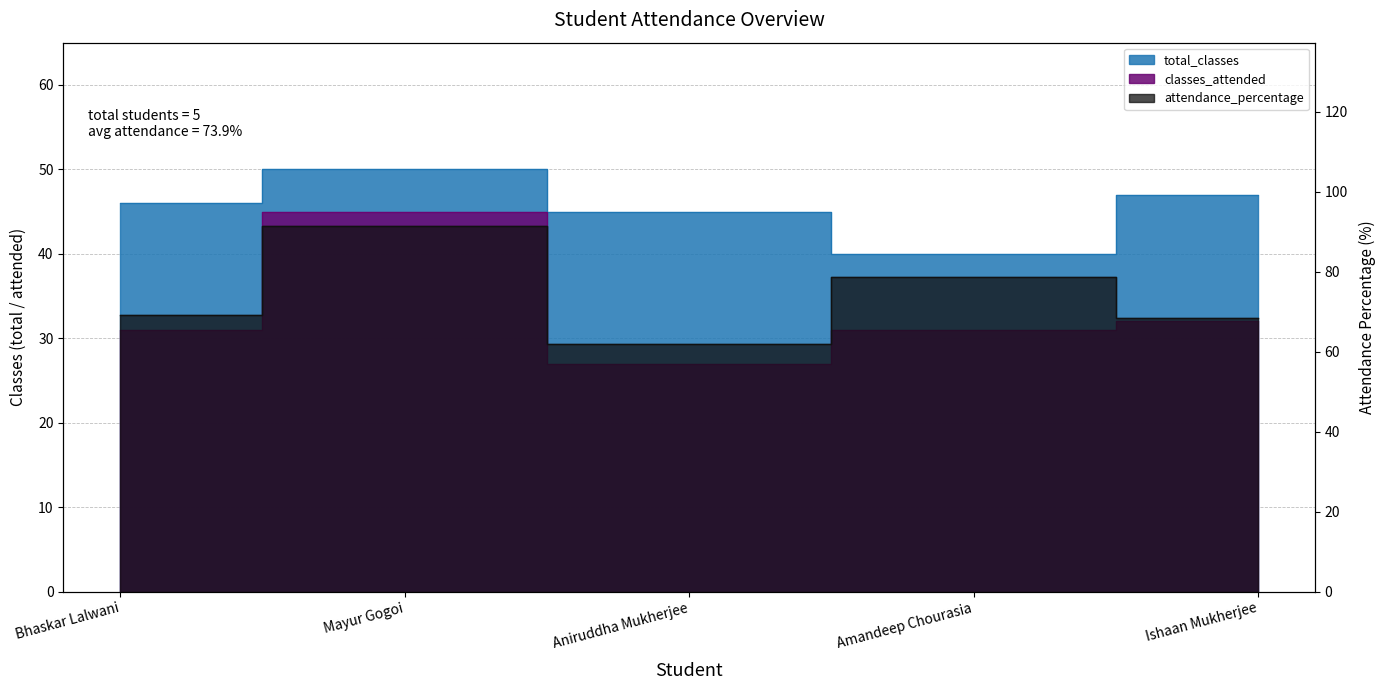

What is the difference between the second highest and second lowest values in the total_classes series?

2.0